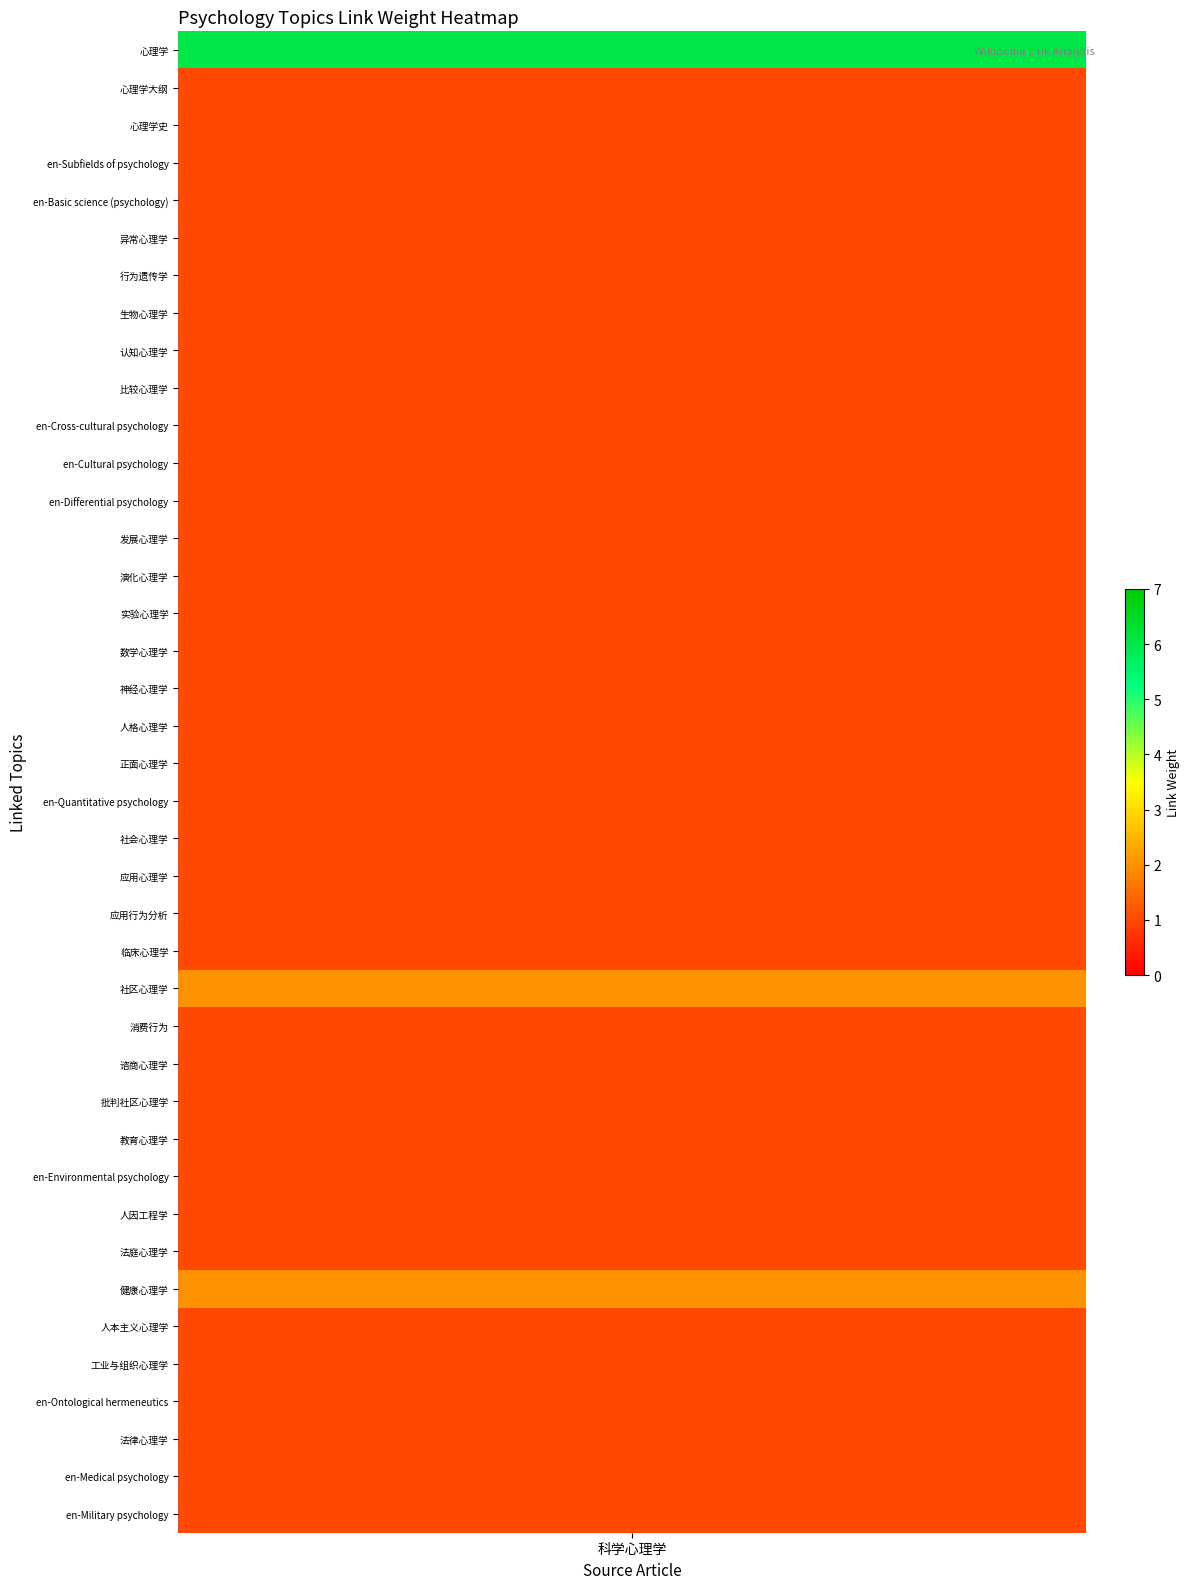

Between 39 and 31, which is larger?

39